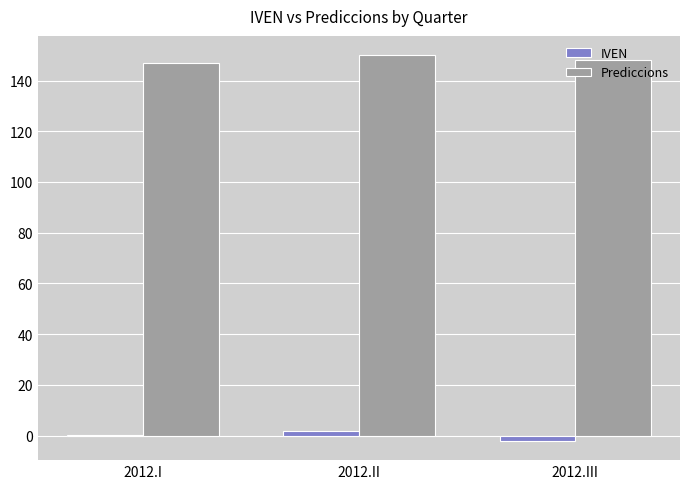

What is the sum of all Prediccions values?

444.9